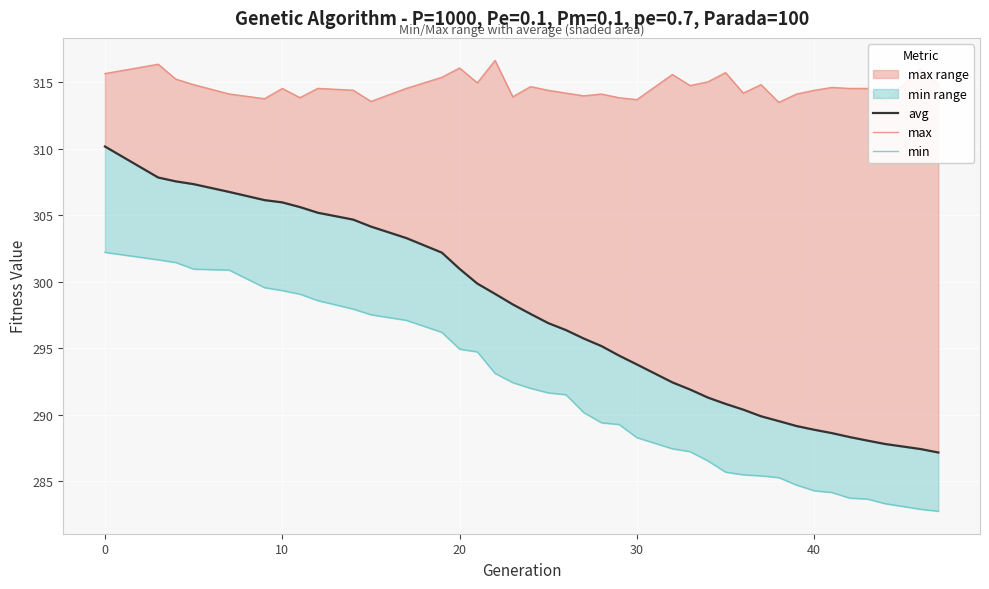

What is the value of the avg point at the 19th from the left?

296.9